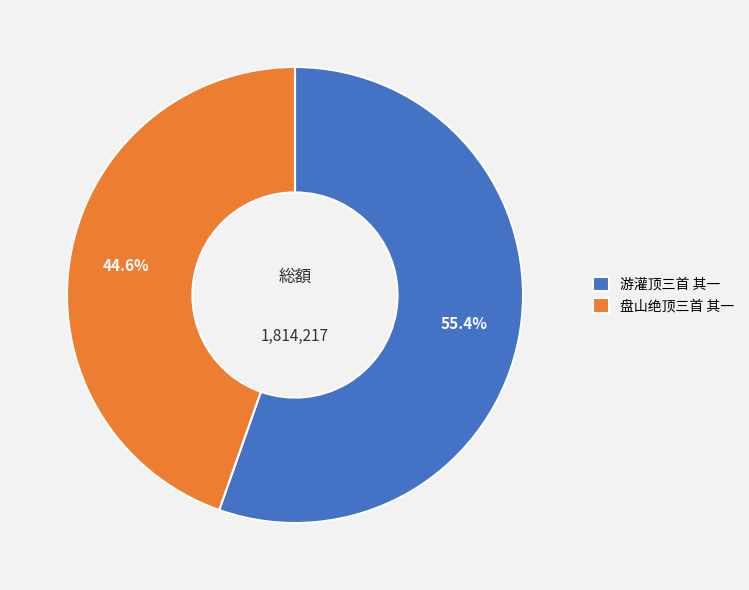

To the nearest percent, what portion does 游灌顶三首 其一 represent?

55%